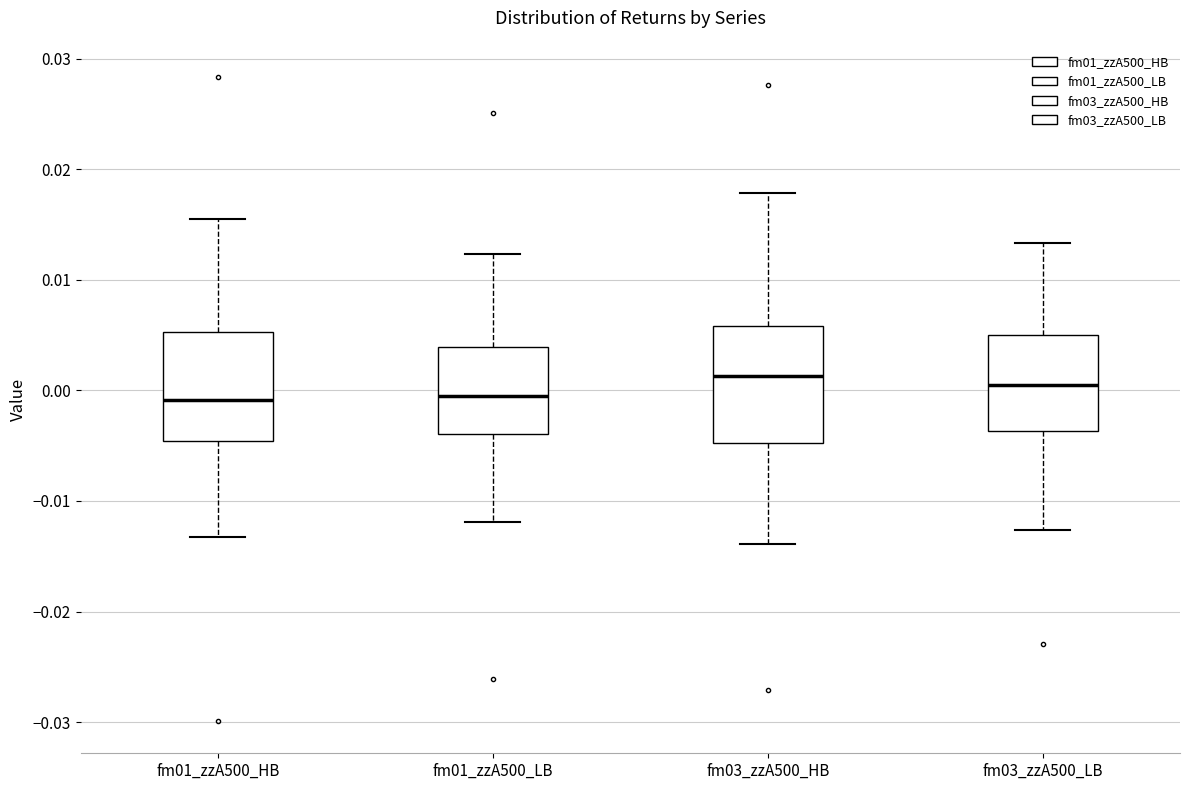

Reading left to right, transcribe this box plot: for each box, give where its median line is, the range the box spans, and where its two whiskers end, as read against the y-axis. The values are not printed on the chart, so give them approximately, as read against the axis.

fm01_zzA500_HB: median -0.001, box -0.005 to 0.005, whiskers -0.013 to 0.016
fm01_zzA500_LB: median 0.000, box -0.004 to 0.004, whiskers -0.012 to 0.012
fm03_zzA500_HB: median 0.001, box -0.005 to 0.006, whiskers -0.014 to 0.018
fm03_zzA500_LB: median 0.000, box -0.004 to 0.005, whiskers -0.013 to 0.013